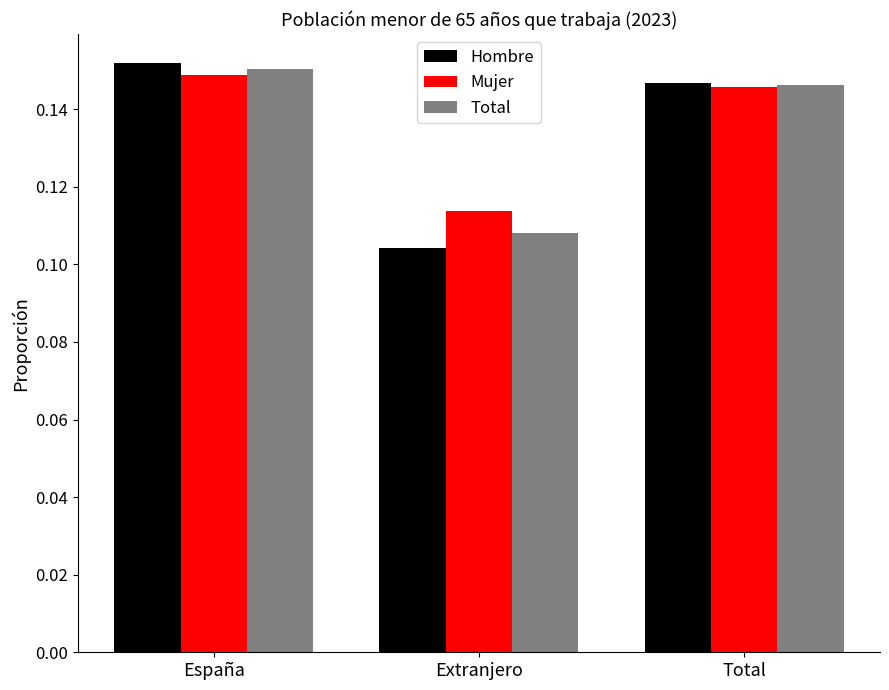

What is the sum of the Total values at Extranjero and Total?

0.3